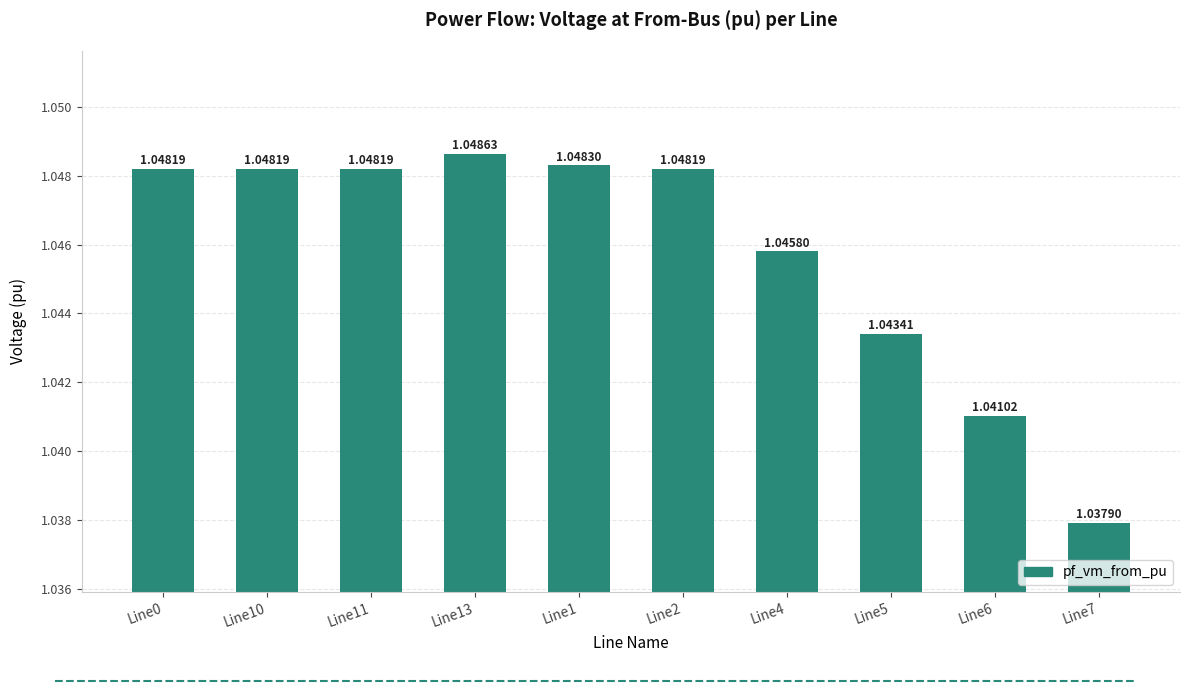

True or false: the data shows 0.7 at Line4.

False